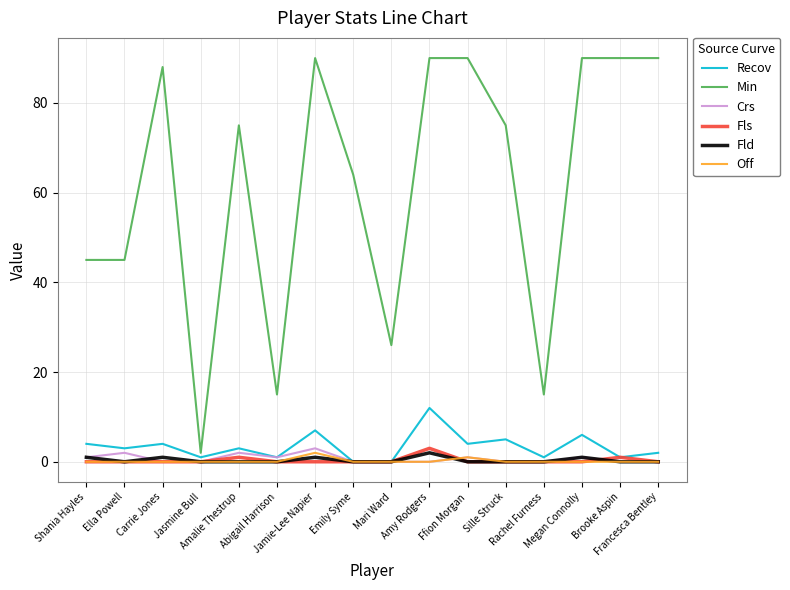

The value of Recov at Sille Struck is 8. True or false?

False